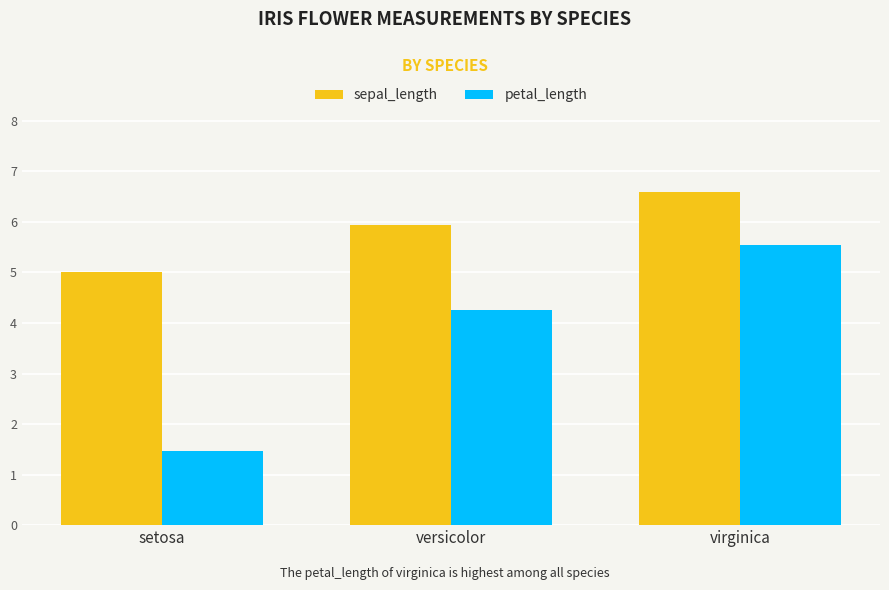

Are the bars grouped side by side (vs. stacked)?

Yes